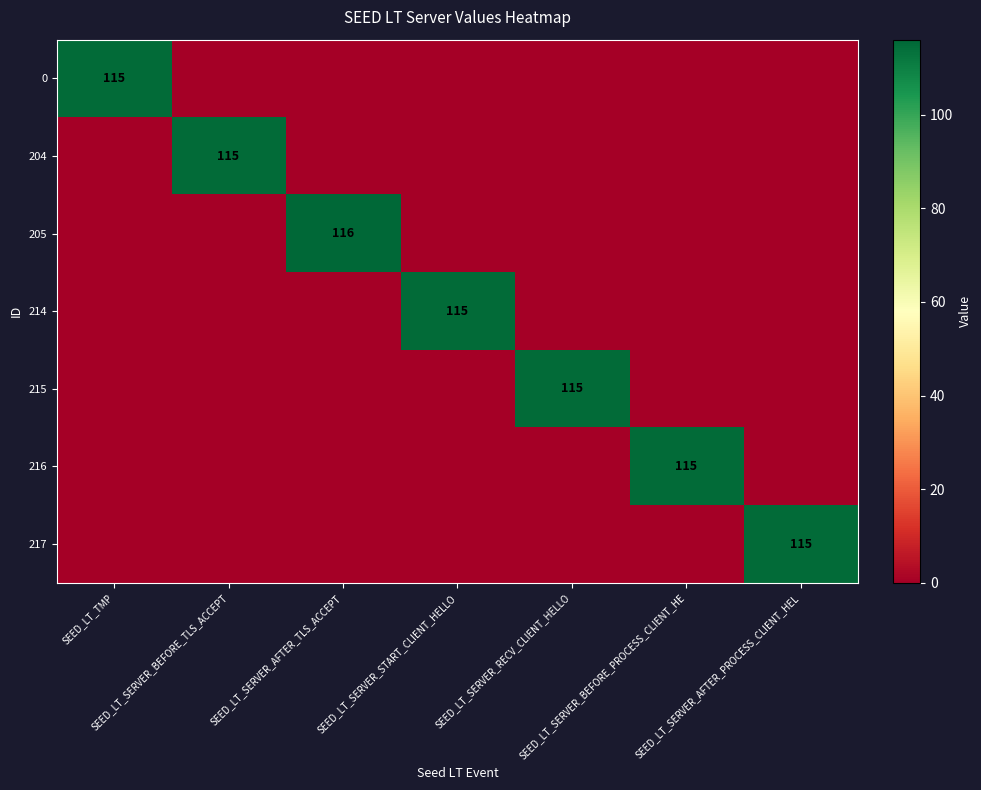

How many positive values does the 215 series have?

1